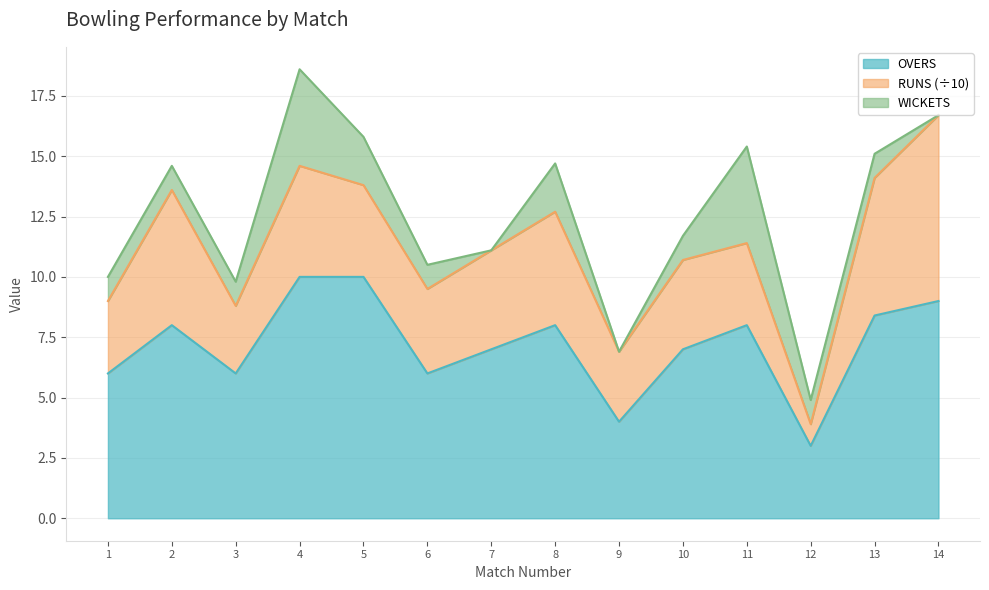

What is the difference between the maximum and second lowest values?

6.0